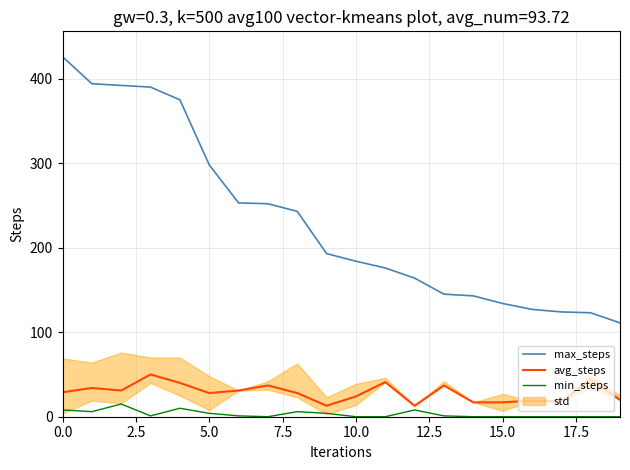

What is the average value of the min_steps series?

3